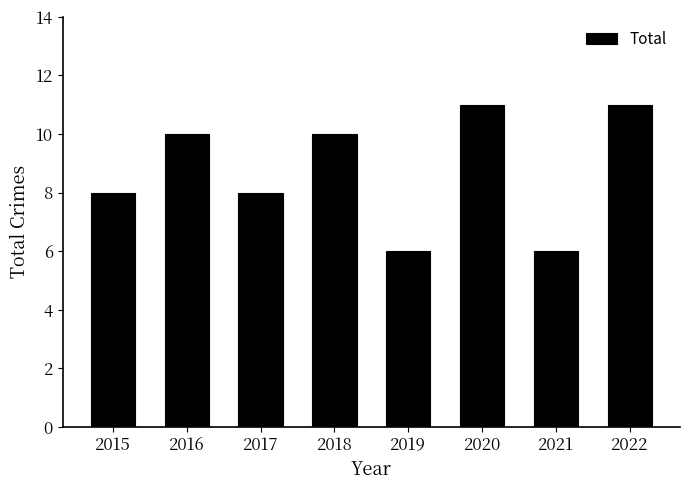

Approximately how many times larger is the value at 2018 compared to 2021?

1.7